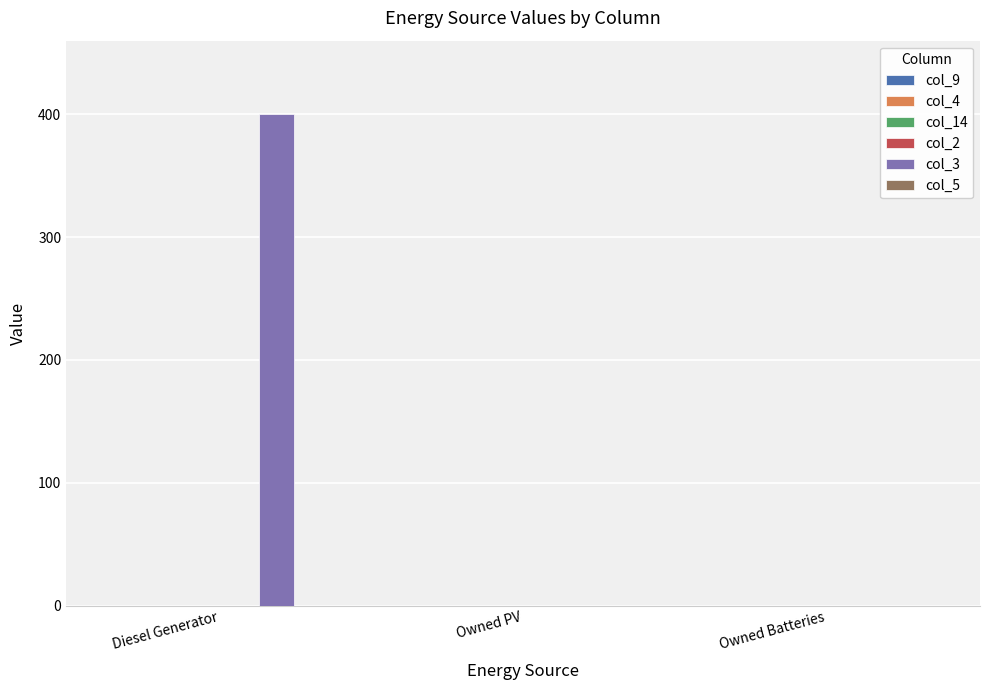

True or false: the data shows 0 at Owned Batteries.

True